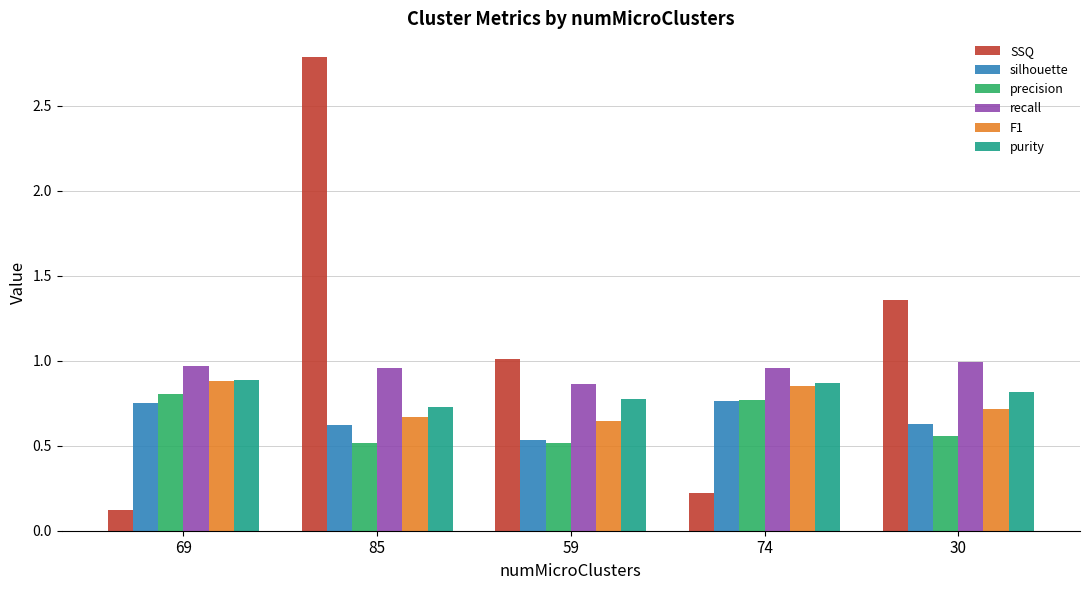

Which series changed the most between 85 and 59?

SSQ